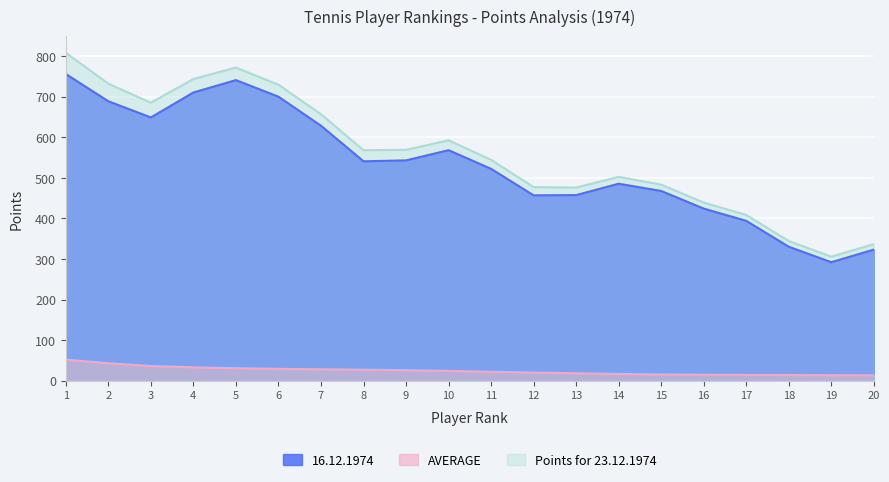

True or false: AVERAGE and 16.12.1974 intersect in this chart.

False